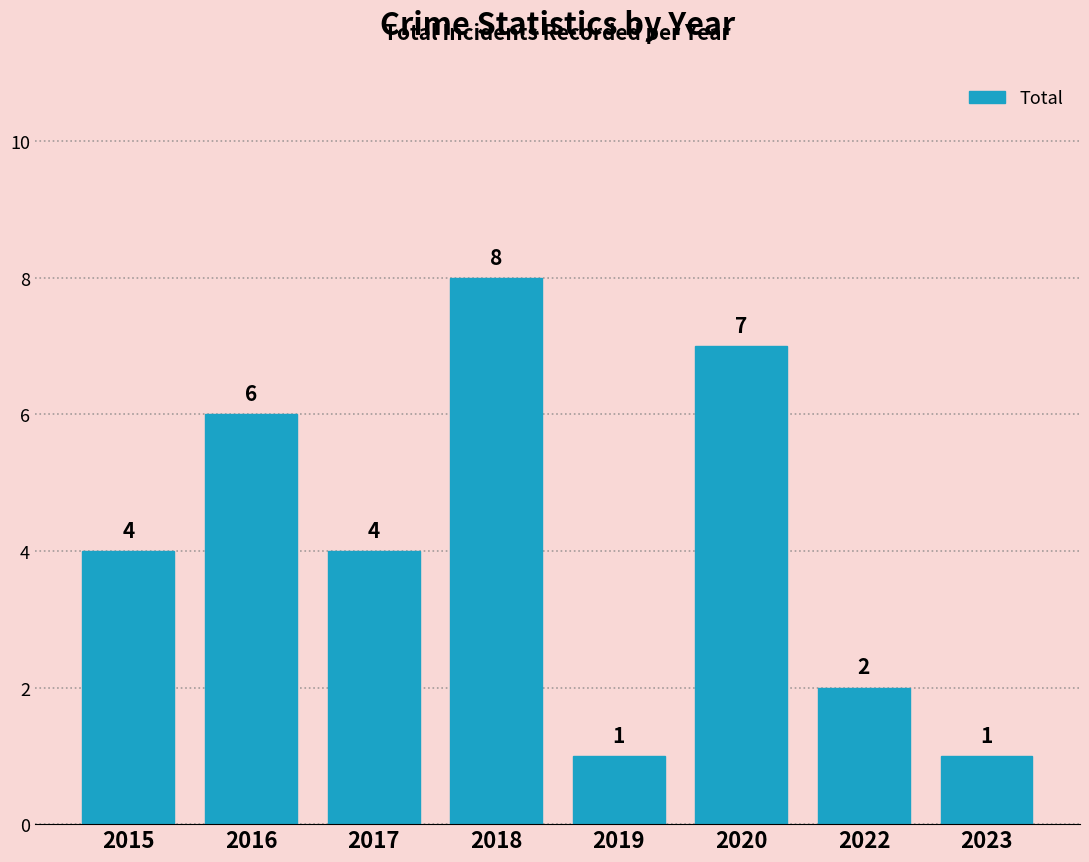

What is the change in value from 2019 to 2022?

+1